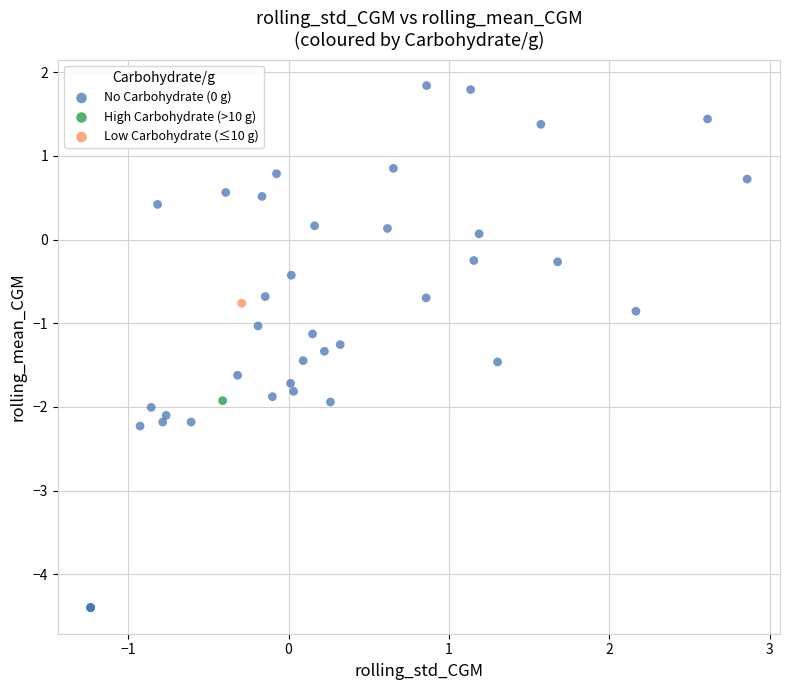

What are all the series names shown in the legend?

No Carbohydrate (0 g), High Carbohydrate (>10 g), Low Carbohydrate (≤10 g)